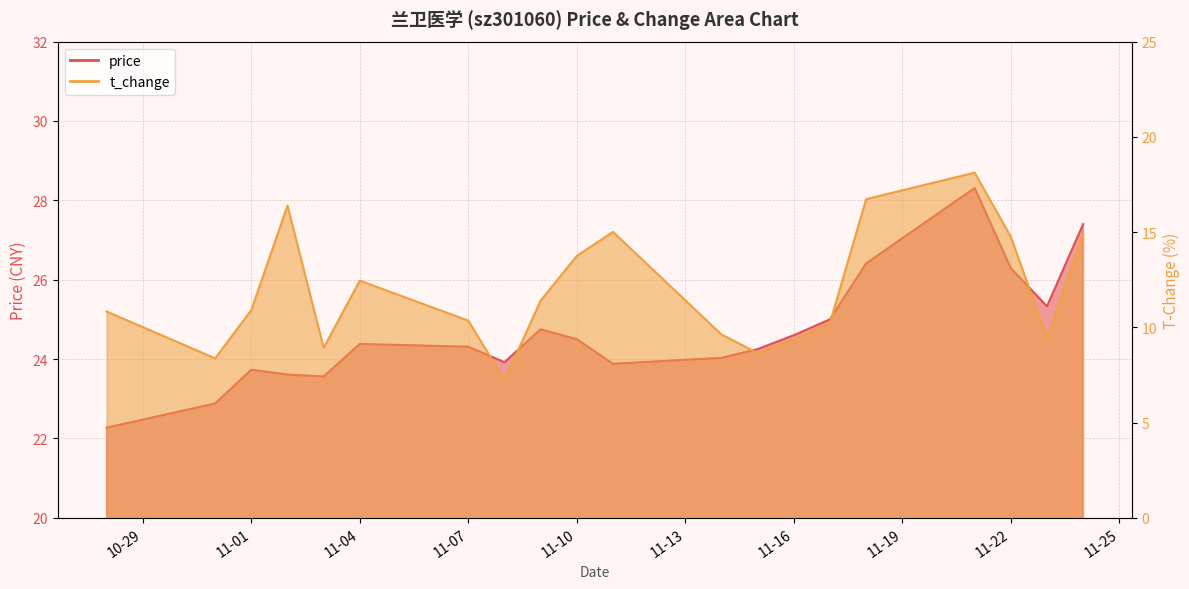

Does the chart display data point markers on the line(s)?

No